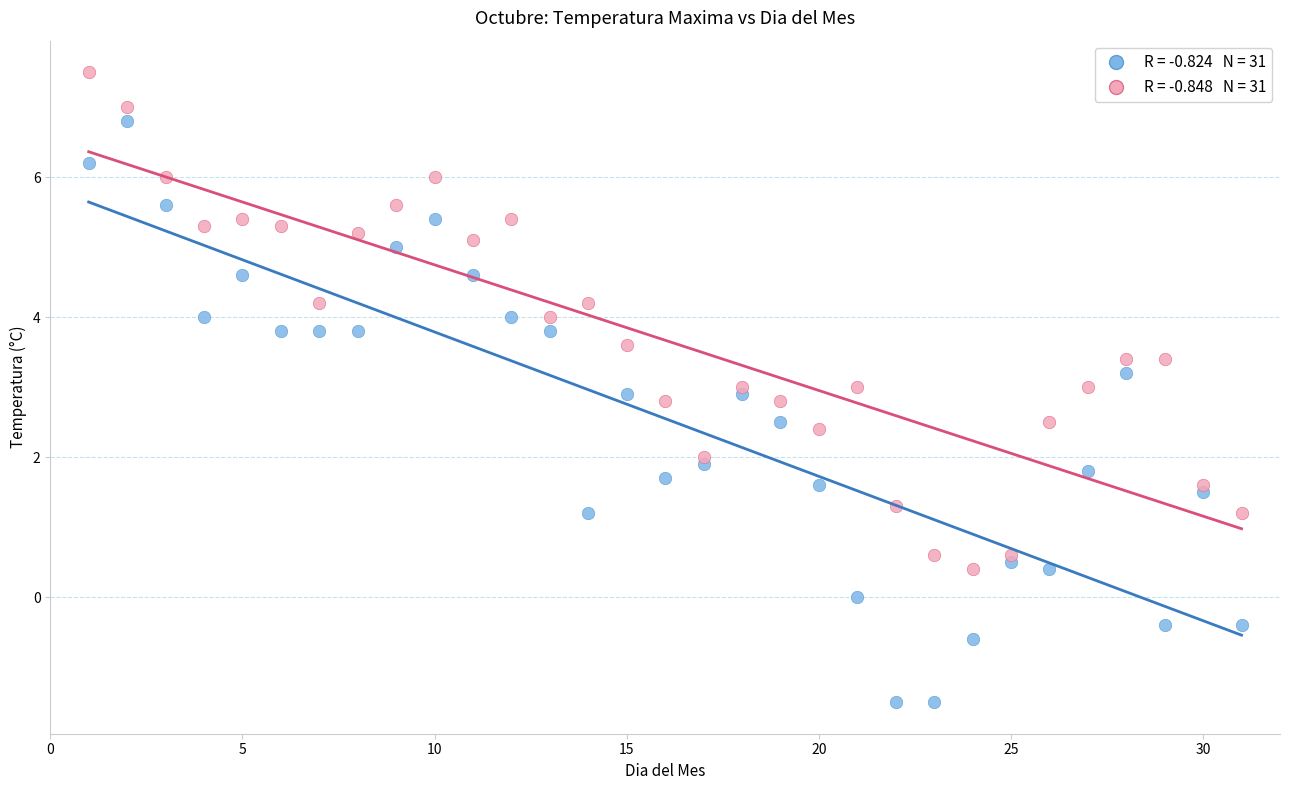

Across all data points, what is the range of X values (max minus min)?

30.0